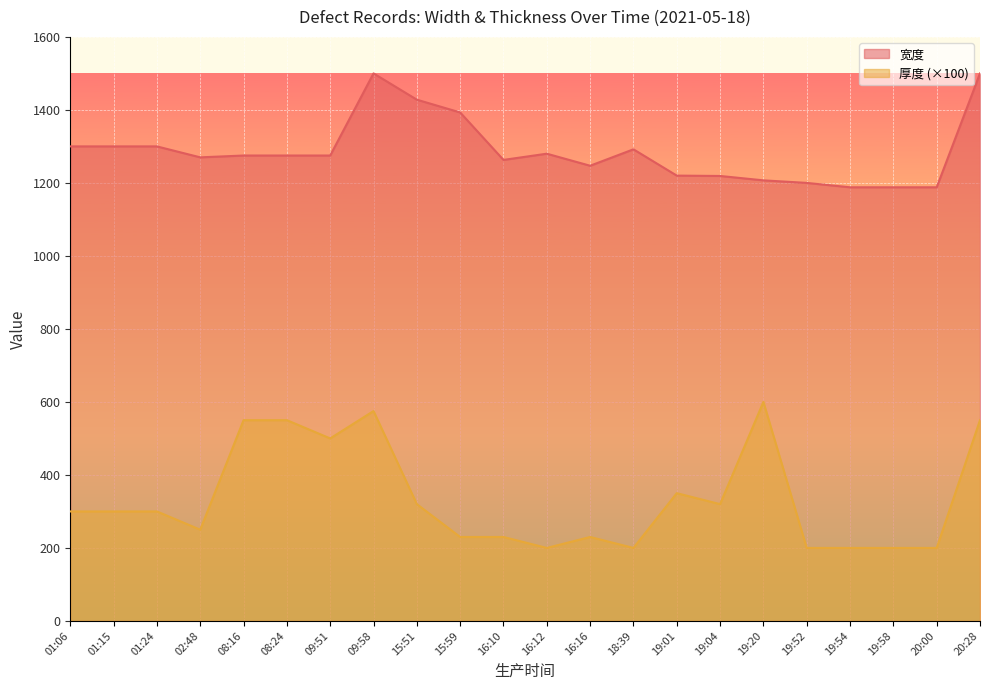

What is the total value across all series at 20:00?

1388.0